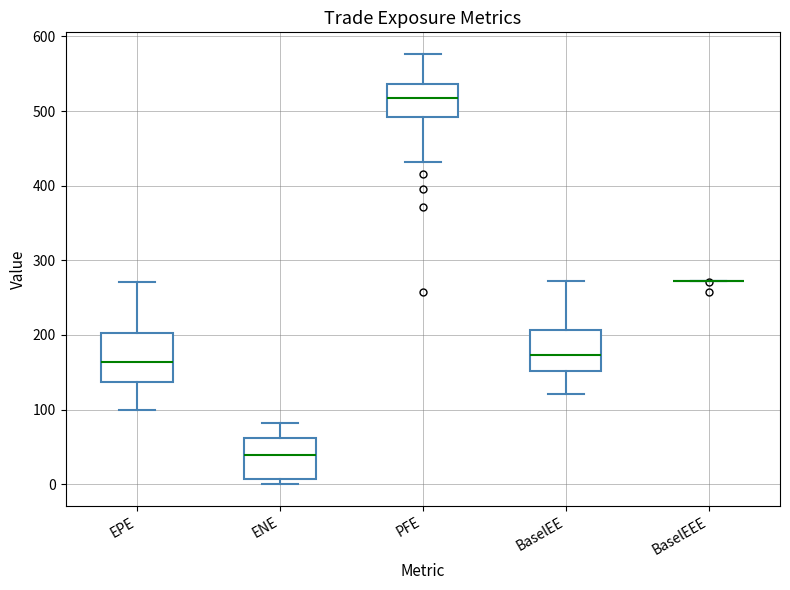

Reading left to right, transcribe this box plot: for each box, give where its median line is, the range the box spans, and where its two whiskers end, as read against the y-axis. The values are not printed on the chart, so give them approximately, as read against the axis.

EPE: median 160, box 140 to 200, whiskers 100 to 270
ENE: median 40, box 10 to 60, whiskers 0 to 80
PFE: median 520, box 490 to 540, whiskers 430 to 580
BaselEE: median 170, box 150 to 210, whiskers 120 to 270
BaselEEE: box collapsed to a line at 270, whiskers 270 to 270